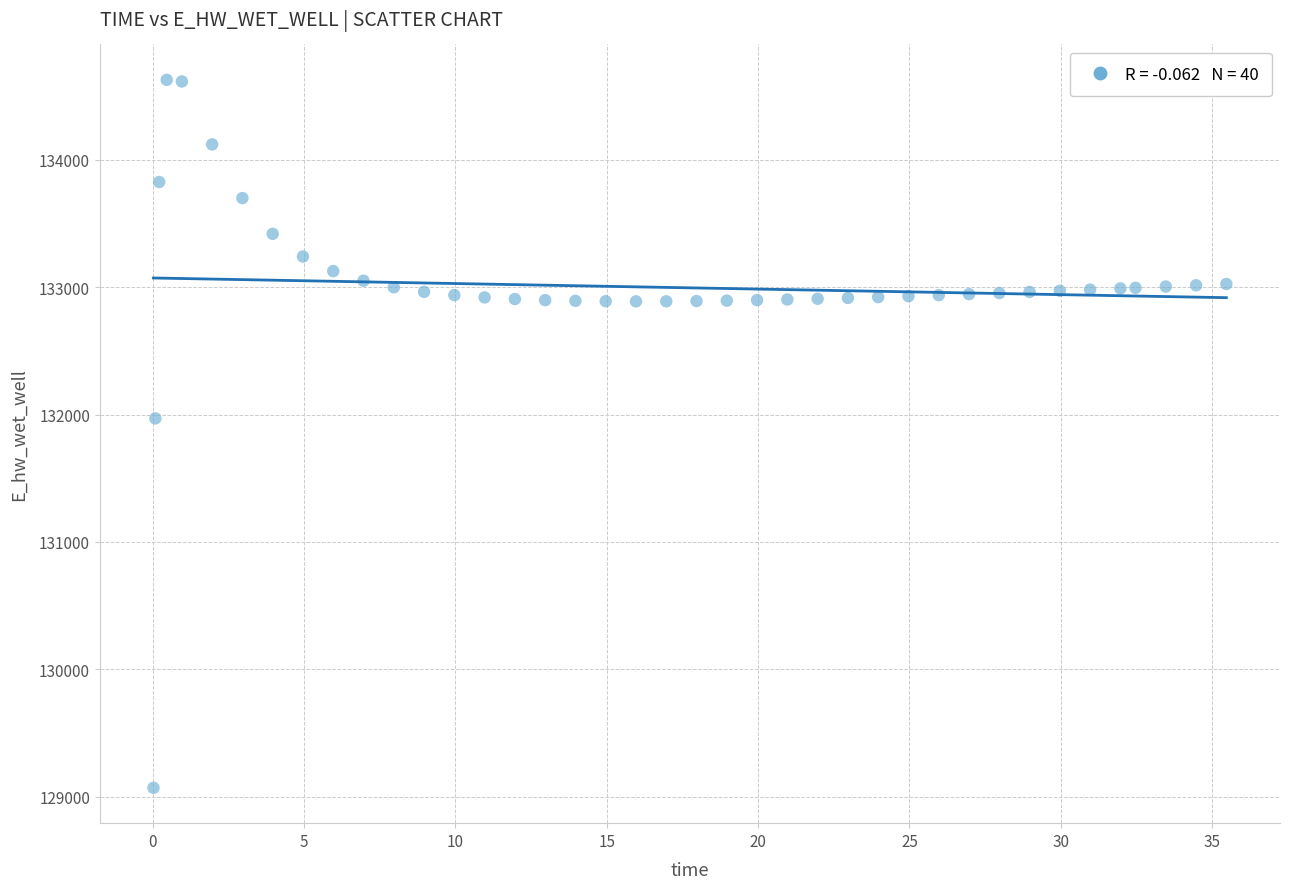

What is the range of X values (max minus min)?

35.4